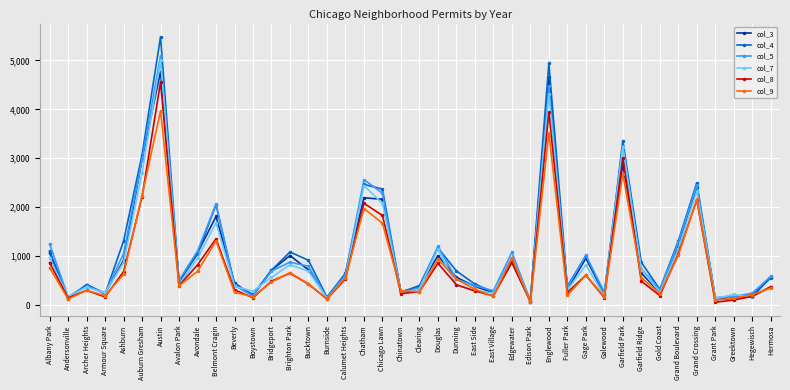

What is the greatest value displayed?

5481